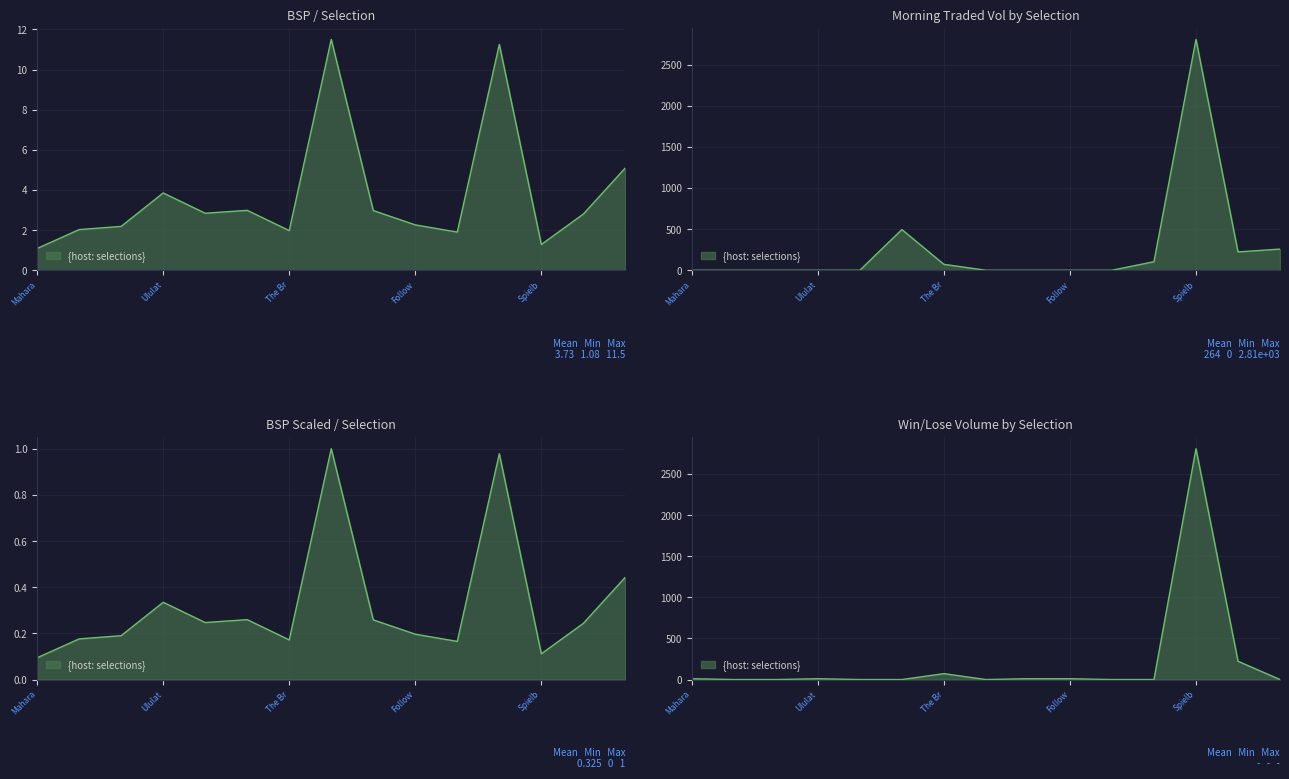

Which series has the largest total across all categories?

MORNINGTRADEDVOL